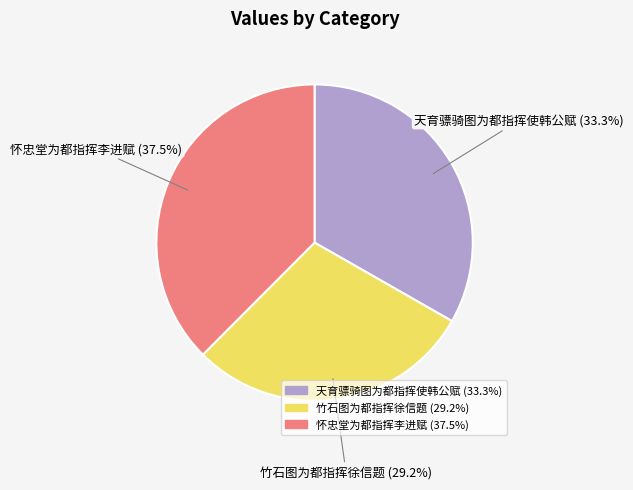

What percentage do 天育骠骑图为都指挥使韩公赋 and 怀忠堂为都指挥李进赋 together represent?

70.8%